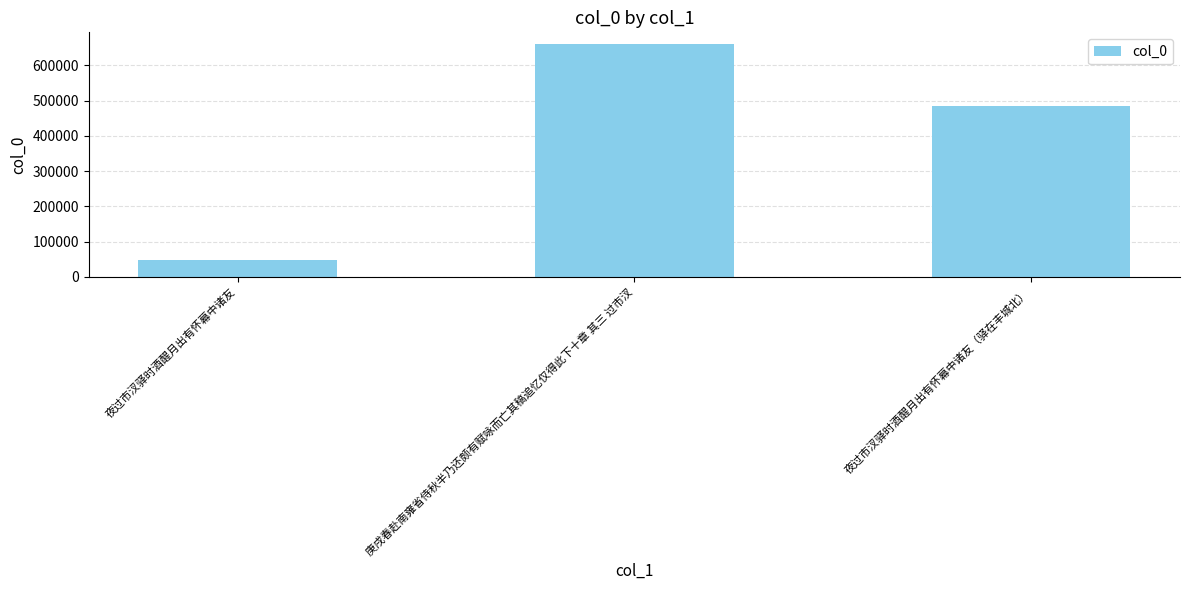

What is the sum of the values at 夜过市汊驿时酒醒月出有怀幕中诸友（驿在丰城北） and 庚戌春赴南雍省侍秋半乃还颇有赋咏而亡其稿追忆仅得此下十章 其三 过市汊?

1145138